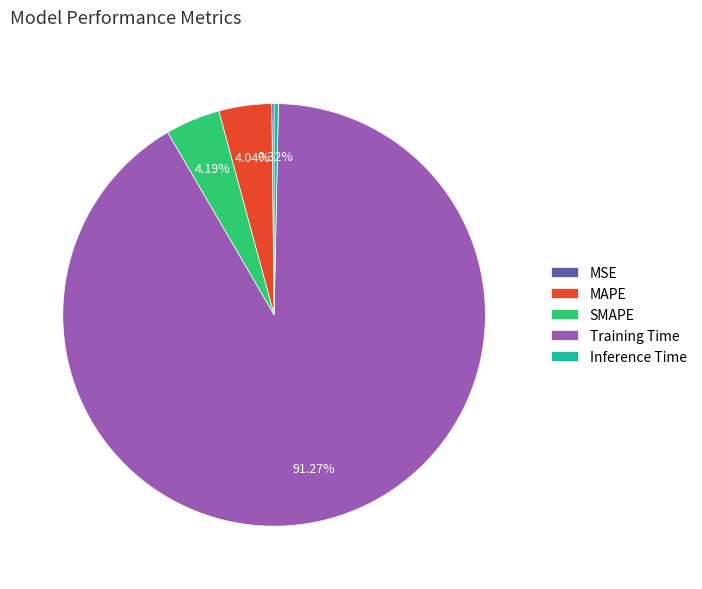

Which slice represents more than half of the pie?

Training Time